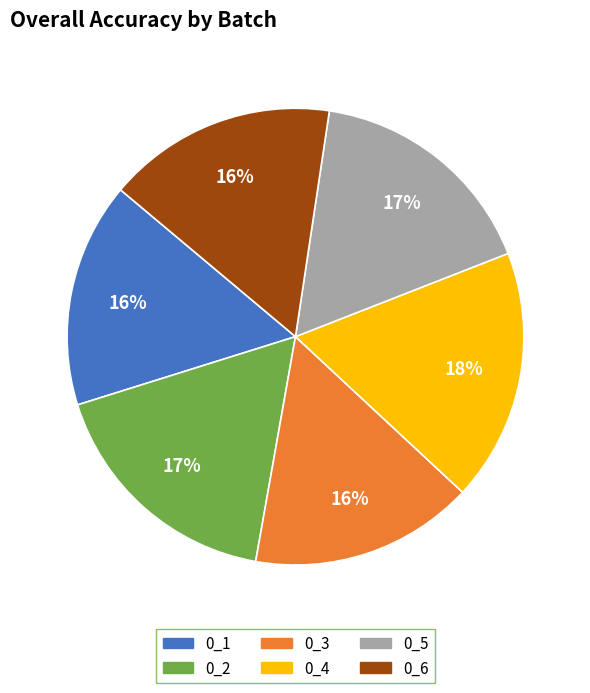

How many slices are in this pie chart?

6